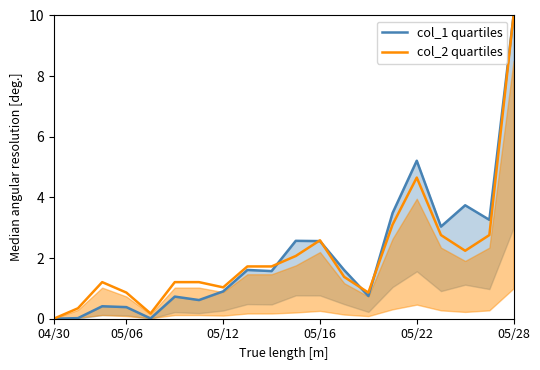

What is the highest value of the col_2 quartiles series?

10.0